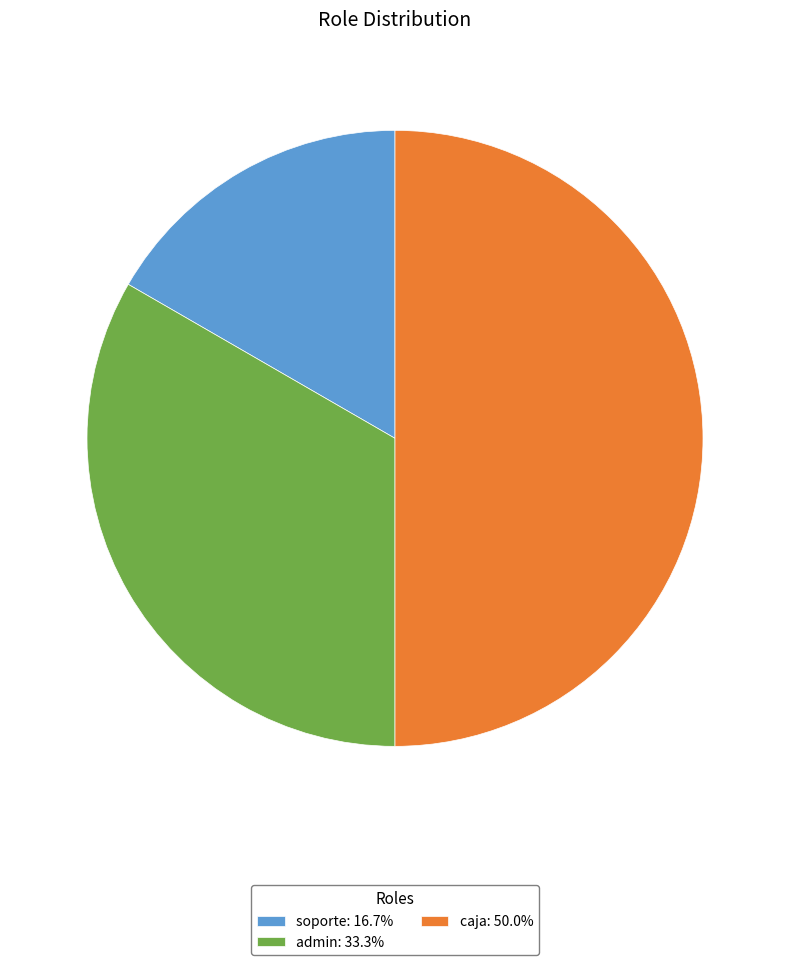

Is soporte: 16.7% the majority of the pie?

No